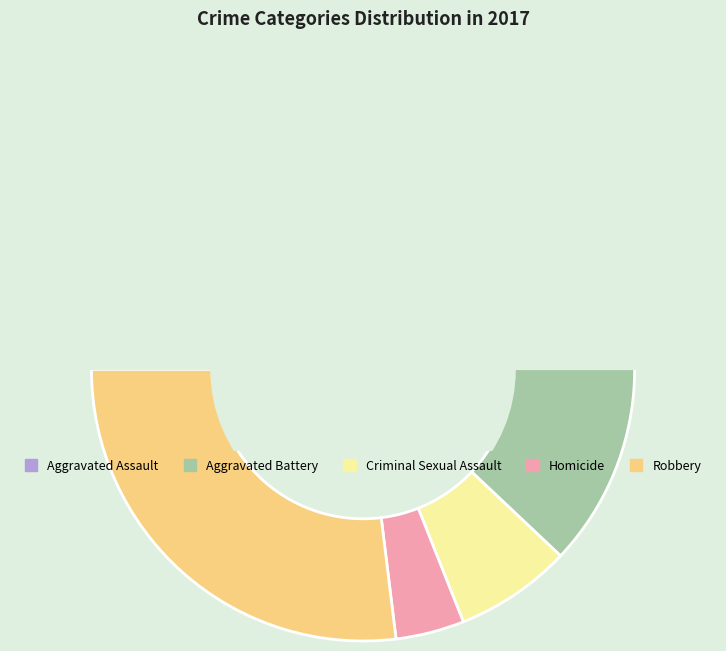

Do Robbery and Aggravated Assault together represent more than half of the pie?

Yes